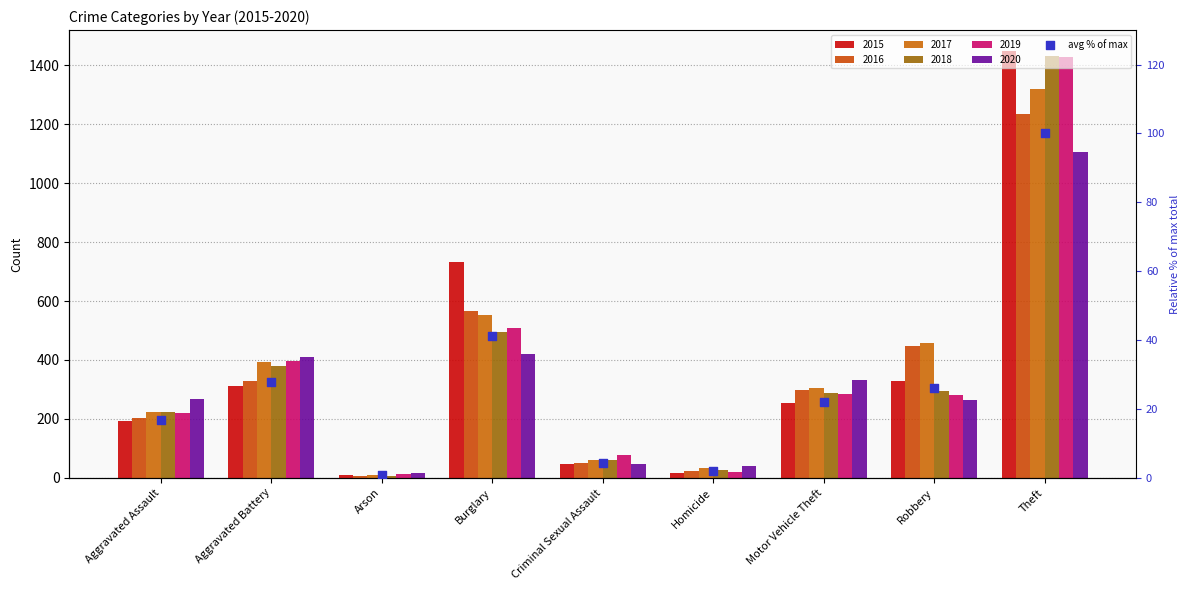

What is the ratio of the value at Burglary to the value at Aggravated Assault?

2.5